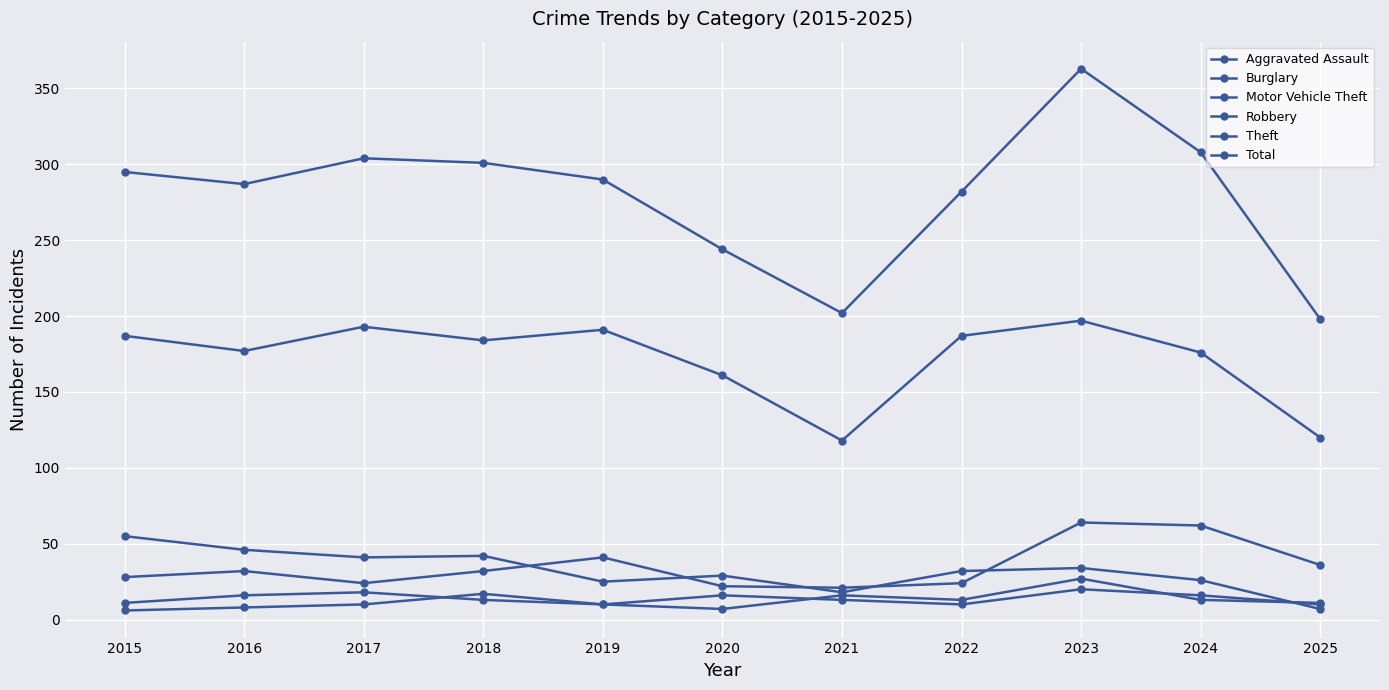

How many data points in Theft are less than 184?

5